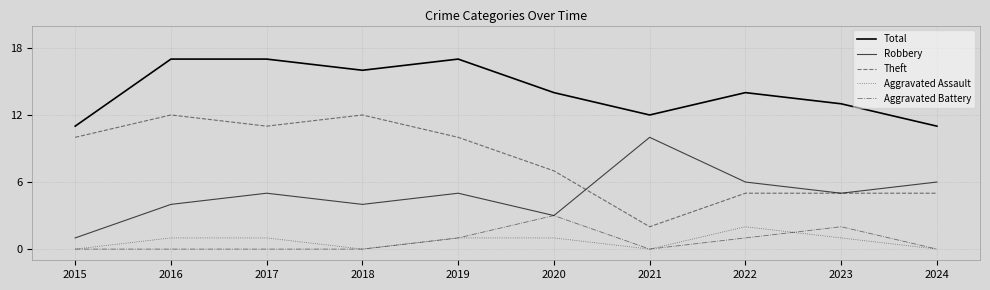

Which category has the lowest value in the Total series?

2015